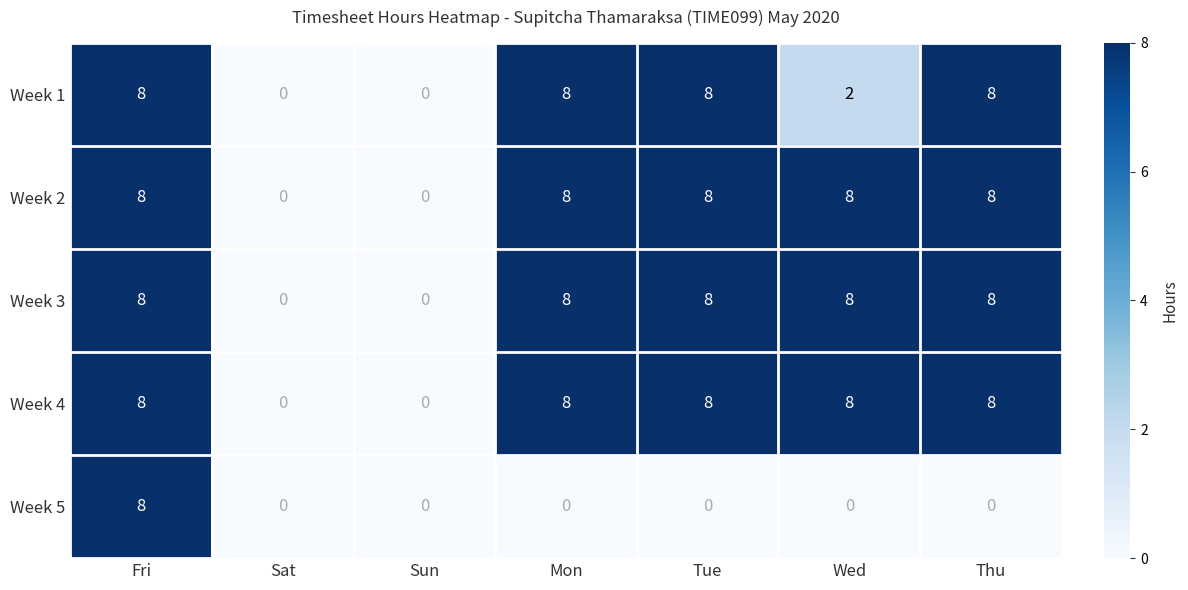

What is the difference between the maximum and minimum values in the Week 3 series?

8